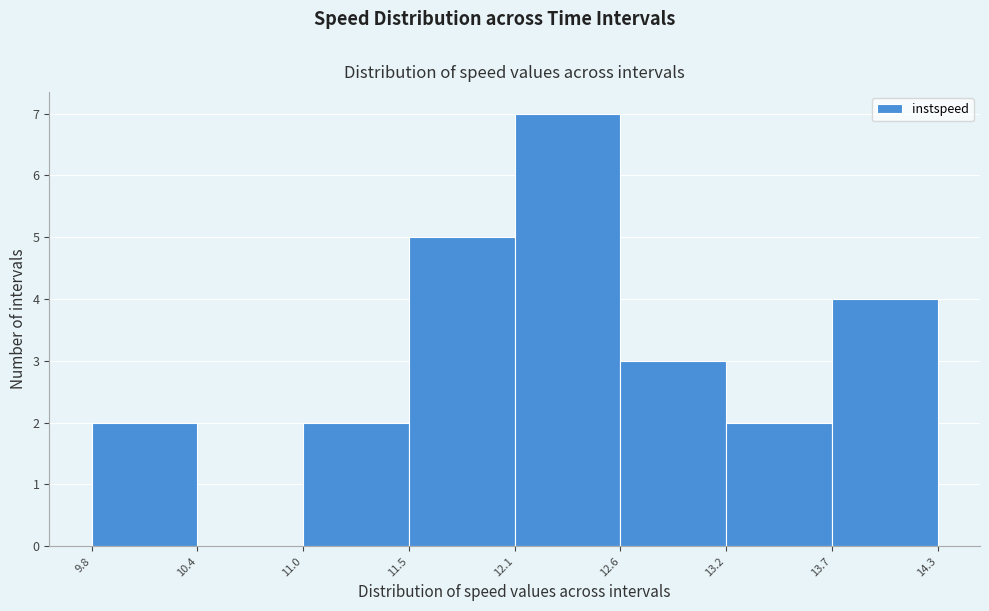

How tall is the bar that spans 11.5 to 12.1 on the x-axis? The values are not printed on the chart, so give them approximately, as read against the axis.

5